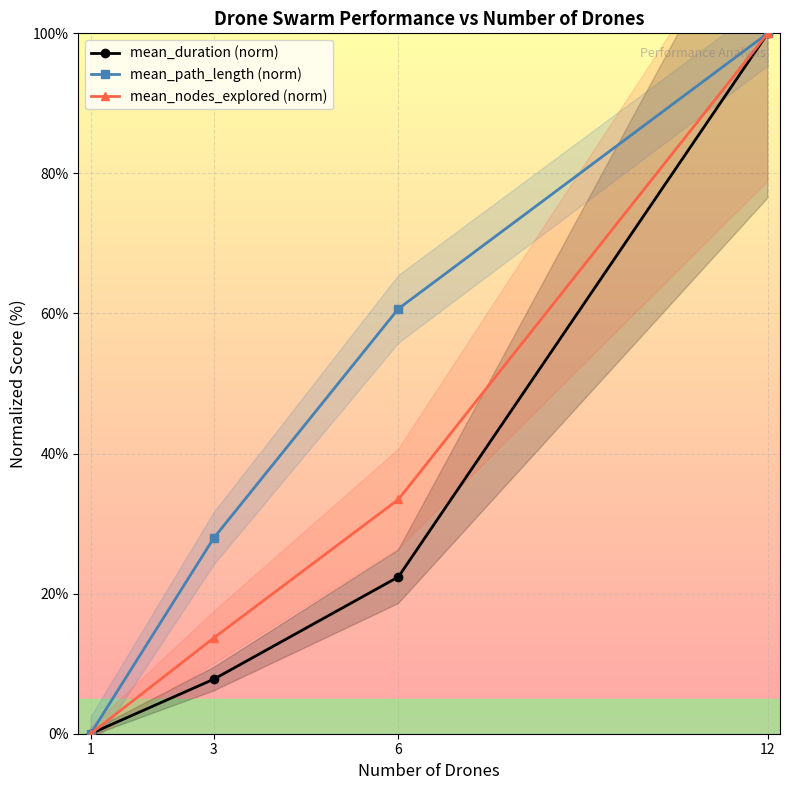

What is the difference between the maximum and minimum values in the mean_path_length (norm) series?

100.0